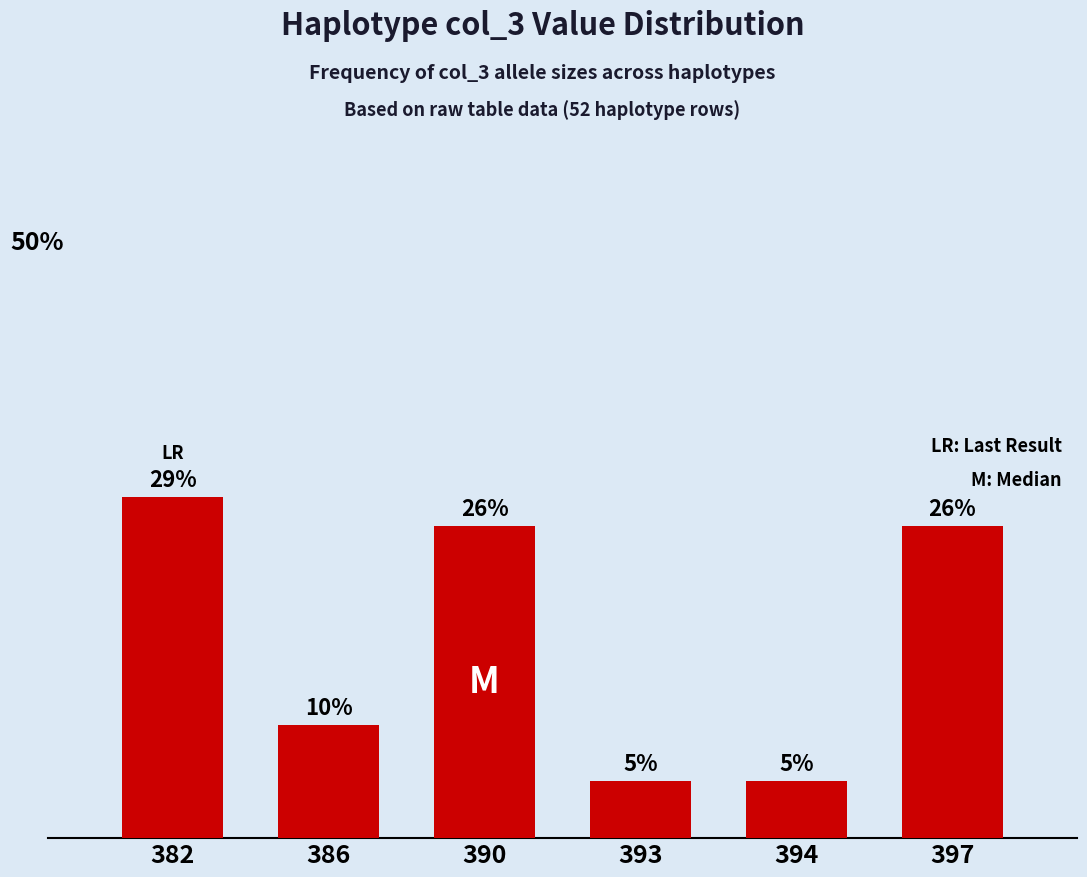

At which label does the data first exceed 26?

382